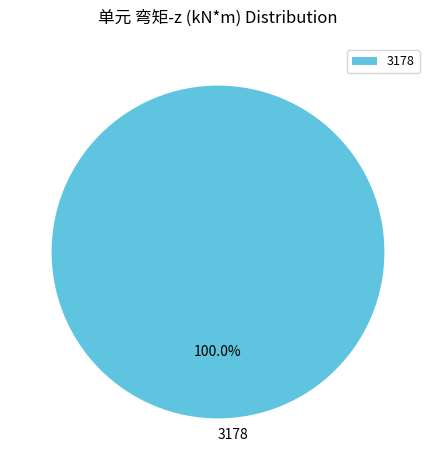

Which slice represents more than half of the pie?

3178